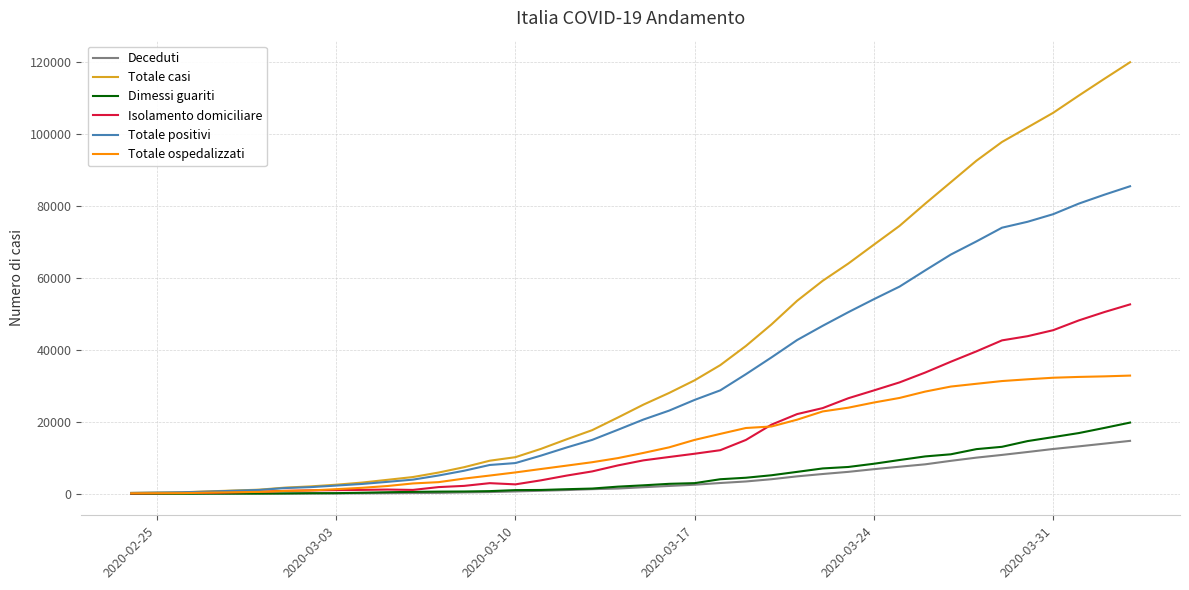

Which series has the widest spread of values?

Totale casi